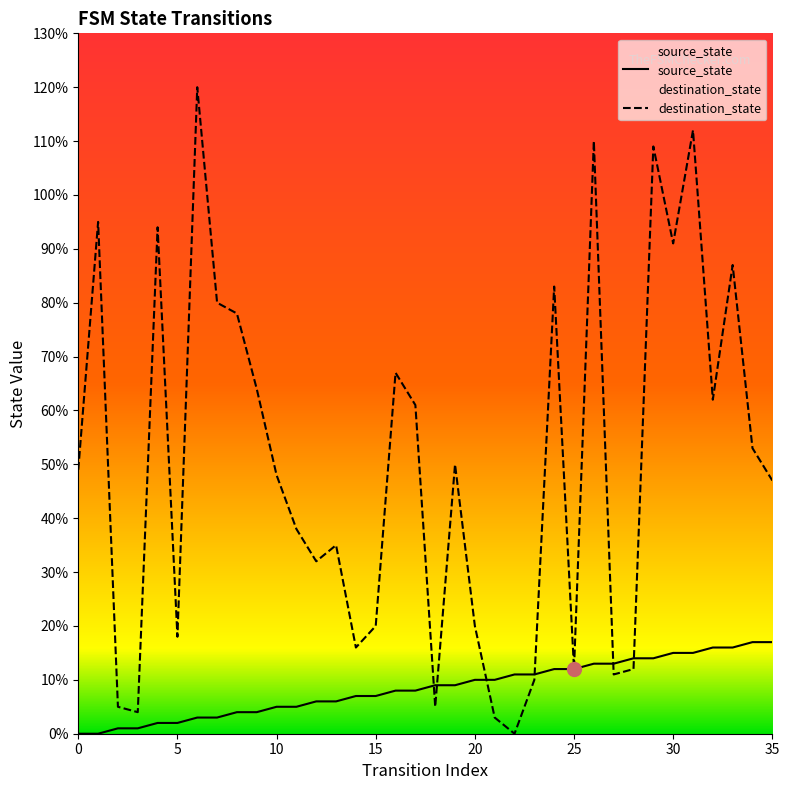

What is the highest value of the source_state series?

17